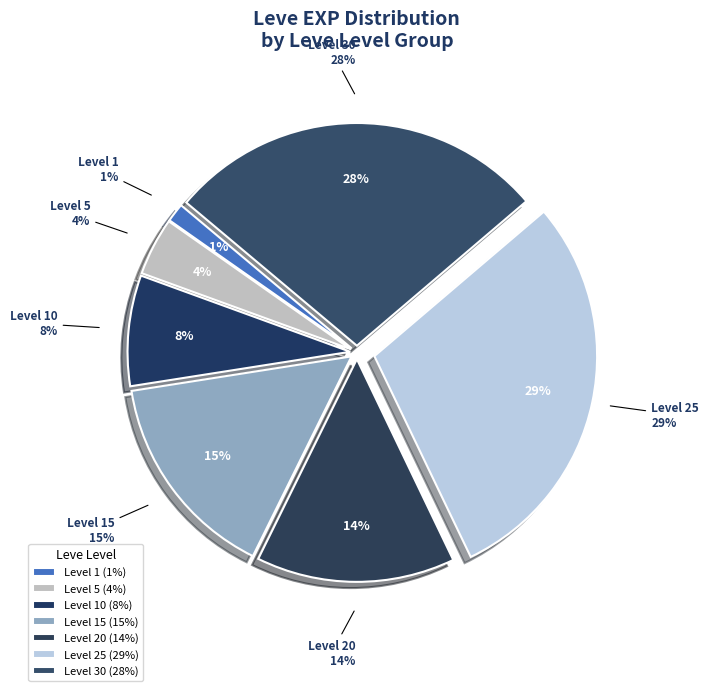

Is there a majority slice in this chart?

No